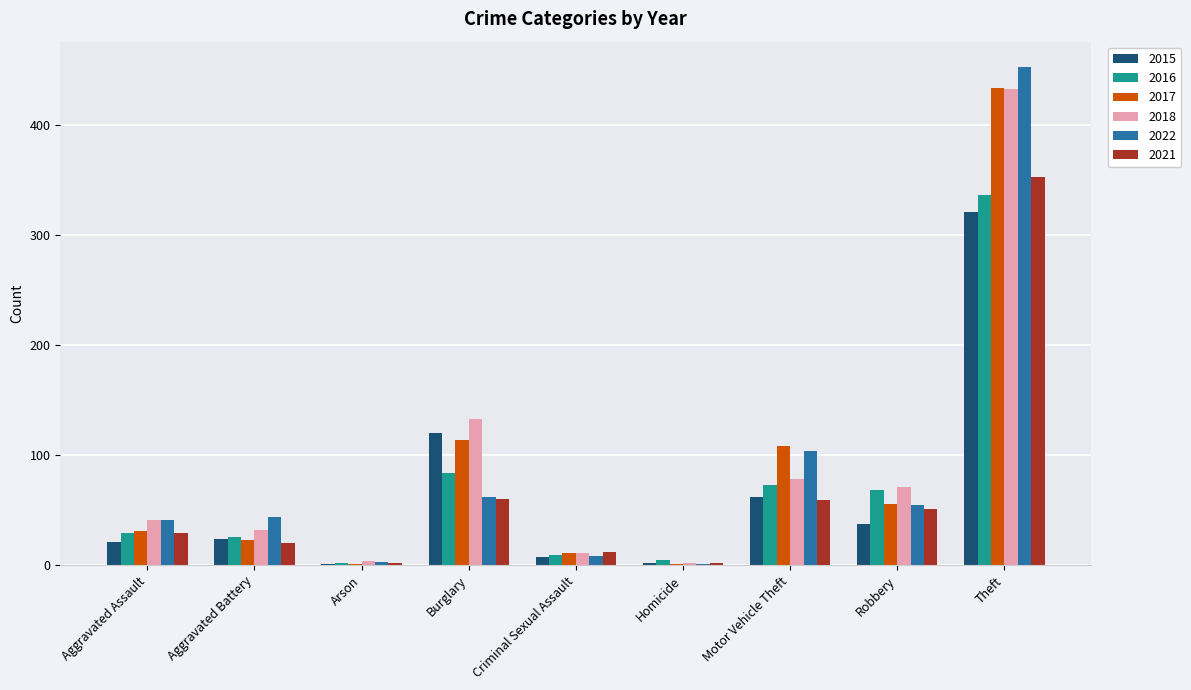

Is it true that 2016 equals 84 at Burglary?

True